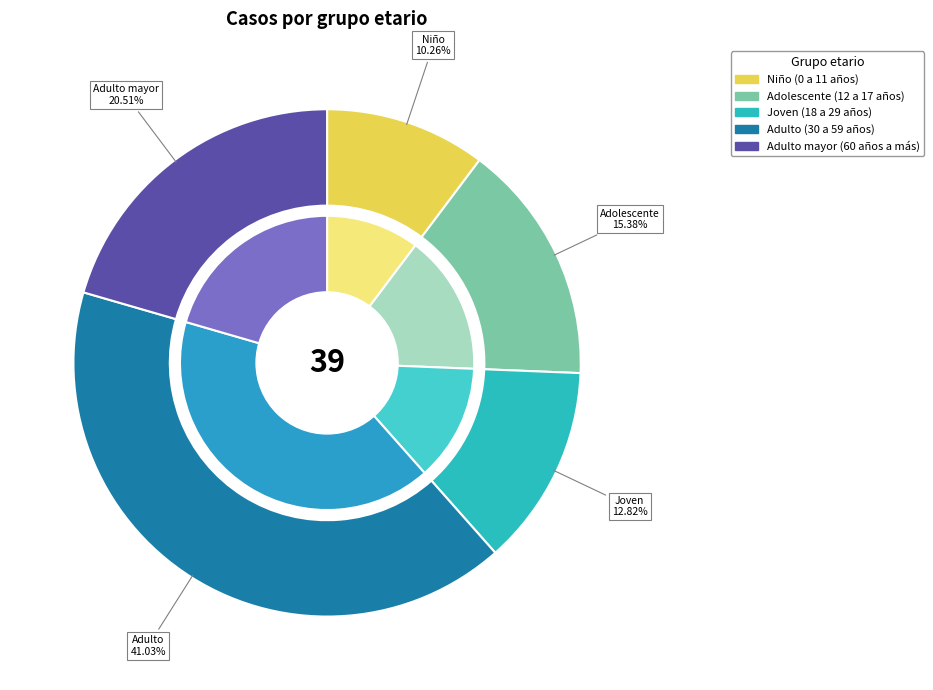

The Adulto mayor (60 años a más) slice represents 21% of the pie. True or false?

True